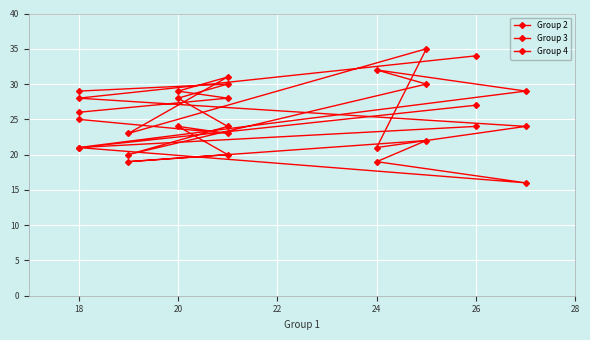

Count the Group 4 values in the range 19 to 24.

8